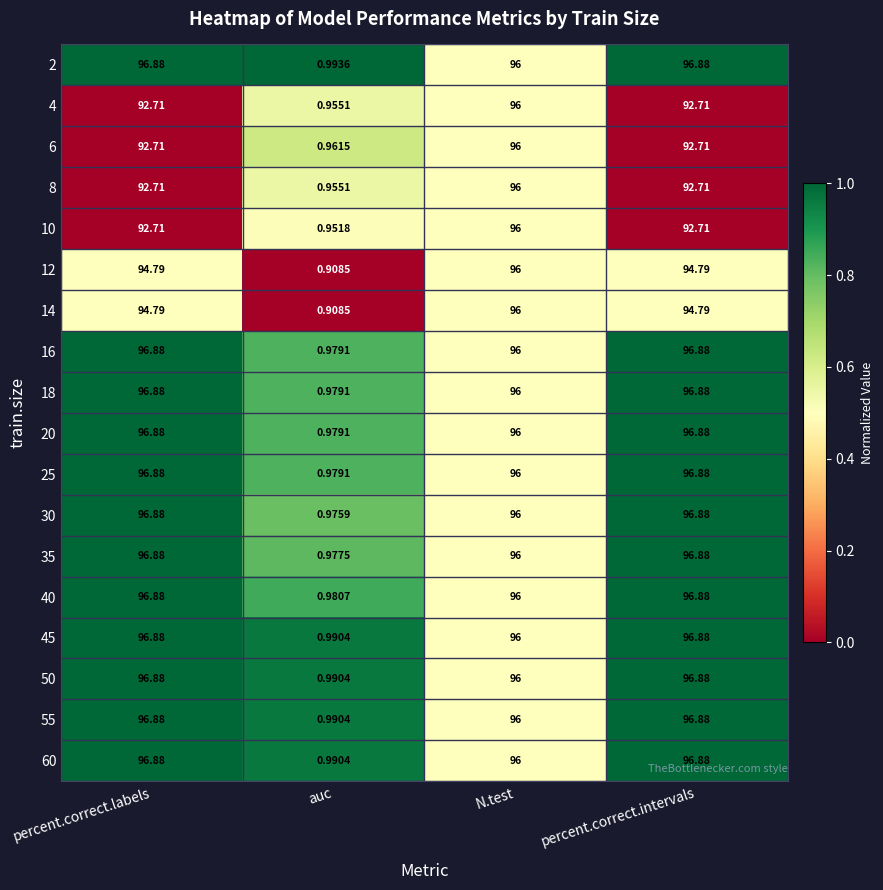

At which category does the chart reach its minimum across all series?

auc